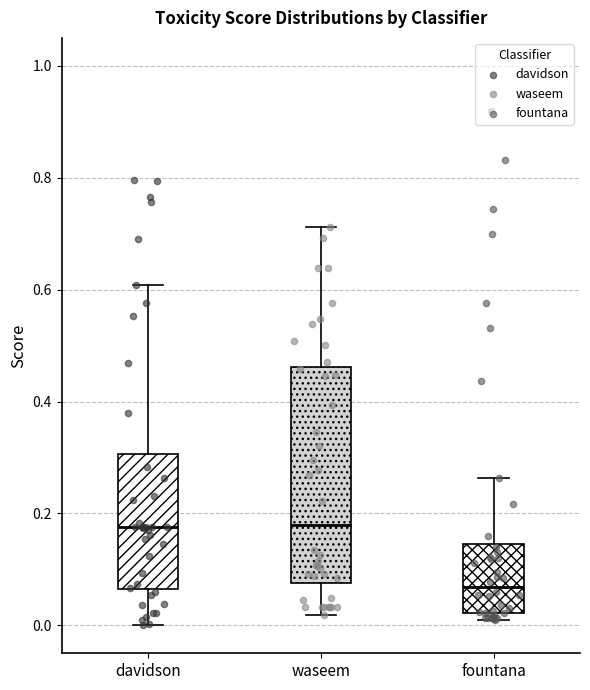

Reading left to right, read every box against the y-axis: the position of its median line, the range the box covers, and the ends of its whiskers. The values are not printed on the chart, so give them approximately, as read against the axis.

davidson: median 0.18, box 0.06 to 0.30, whiskers 0.00 to 0.60
waseem: median 0.18, box 0.08 to 0.46, whiskers 0.02 to 0.72
fountana: median 0.06, box 0.02 to 0.14, whiskers 0.02 (just below the box's lower edge) to 0.26